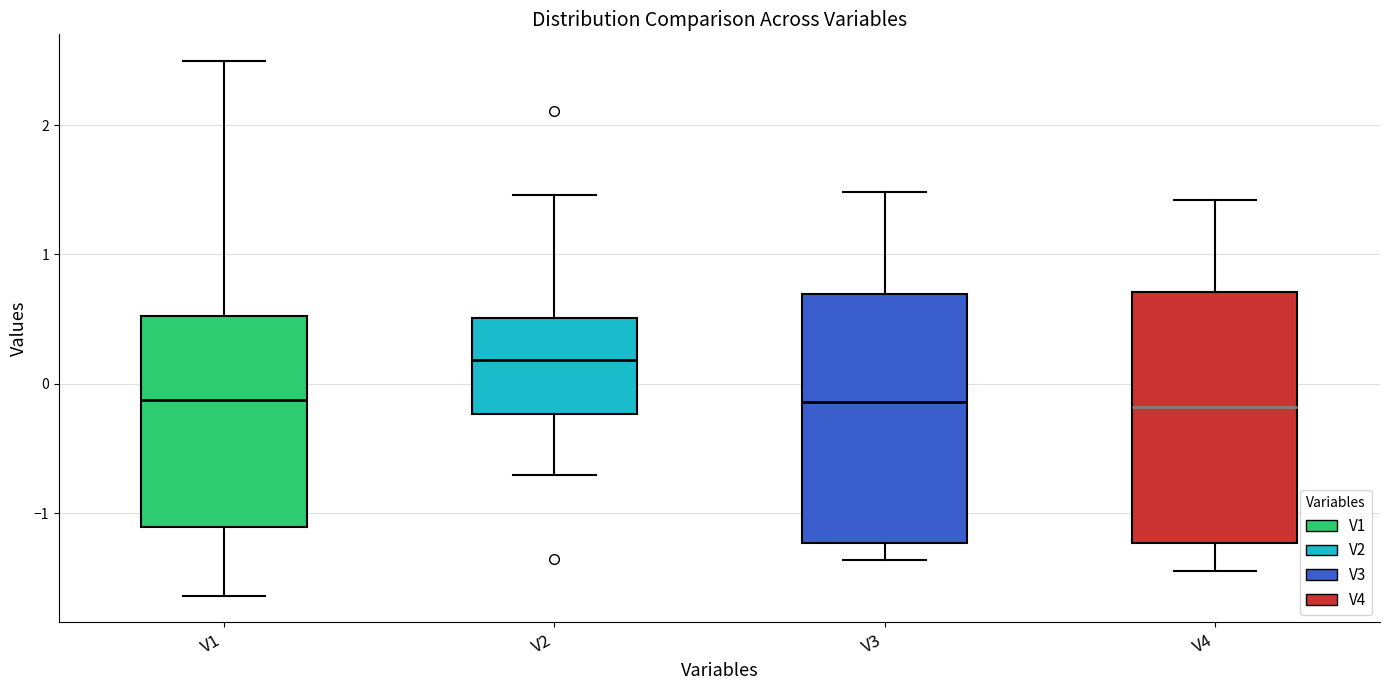

Where is the upper edge of the box for V4 on the y-axis? The values are not printed on the chart, so give them approximately, as read against the axis.

0.7